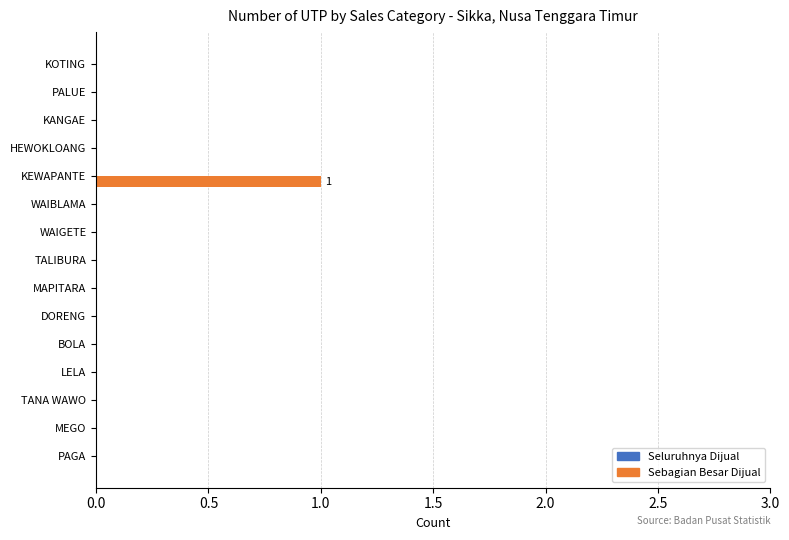

The chart shows a value of 0 at DORENG. True or false?

True